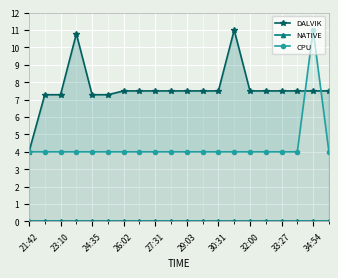

How many lines are shown in the chart?

3